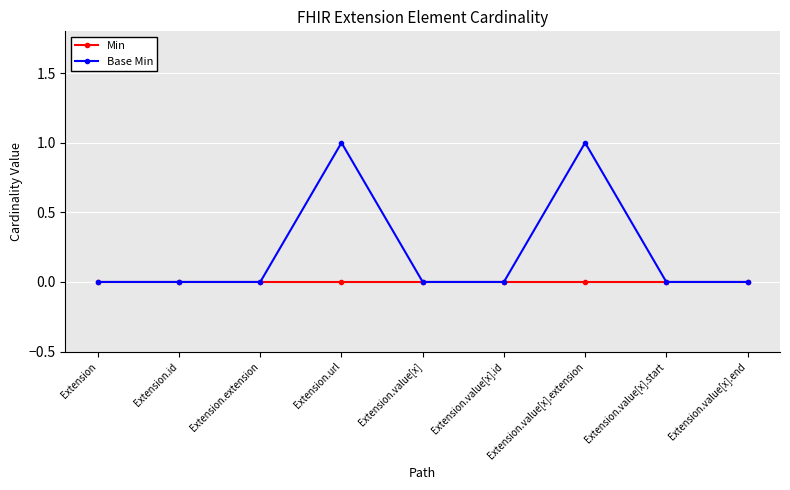

List the series in order of their overall mean, lowest first.

Min, Base Min